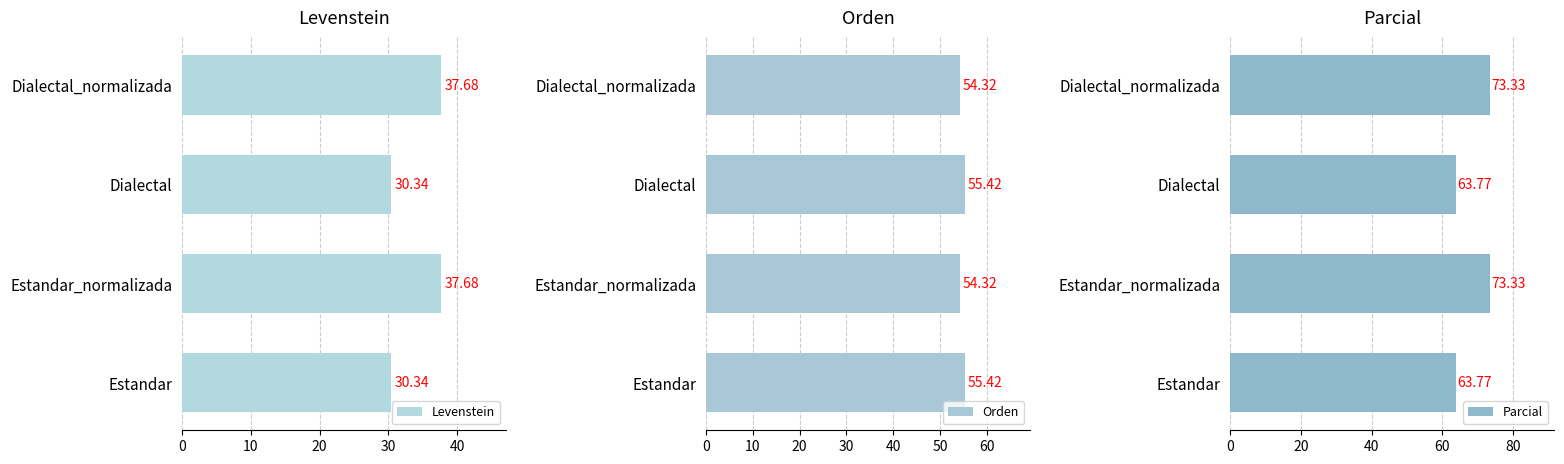

At how many categories does at least one series exceed 51?

4